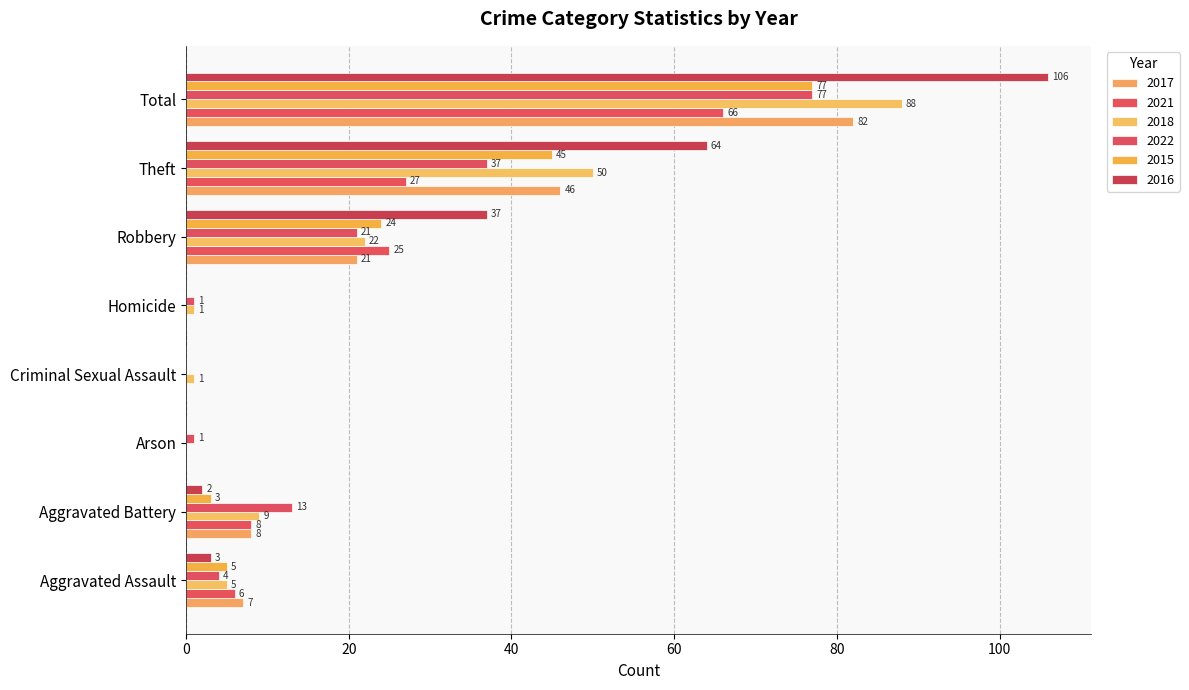

What is the difference between the 2018 values at Aggravated Assault and Criminal Sexual Assault?

4